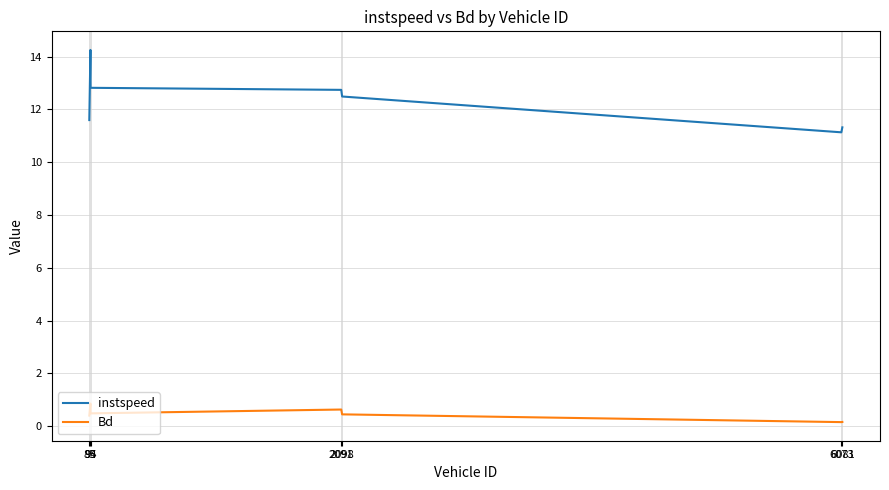

Rank the series by their maximum value, from highest to lowest.

instspeed, Bd